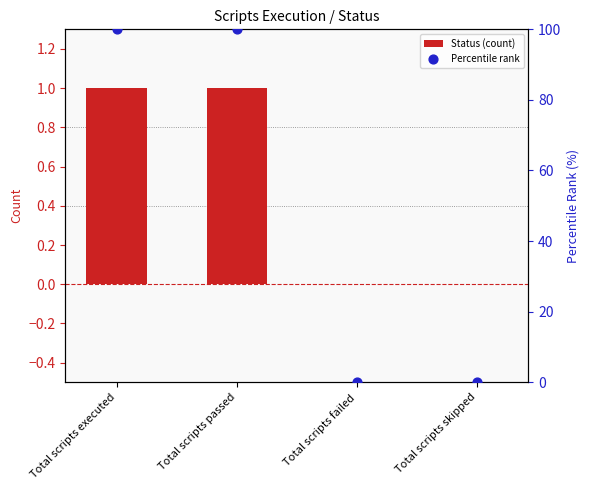

Which series has the widest spread of Y values?

Percentile rank